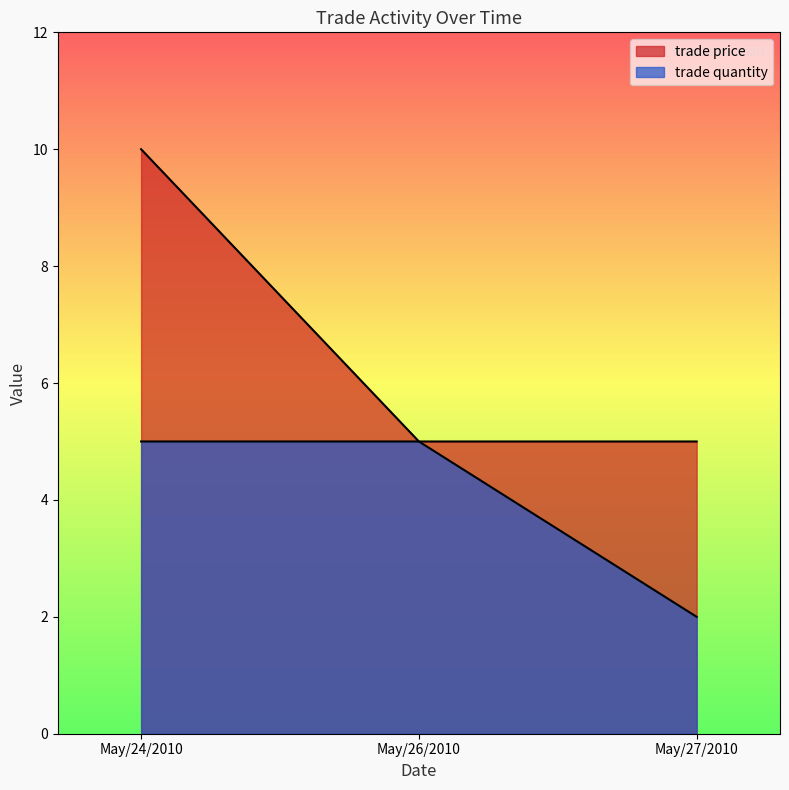

What is the difference between the trade quantity values at May/27/2010 and May/26/2010?

3